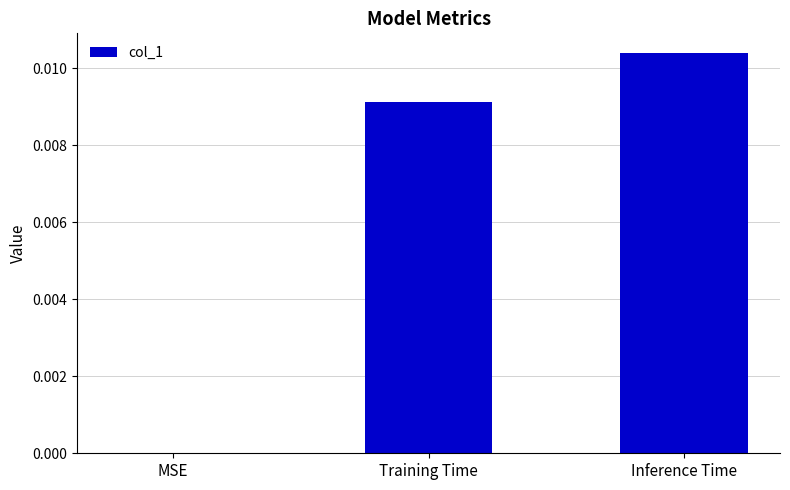

Which label corresponds to the largest value in the chart?

Inference Time